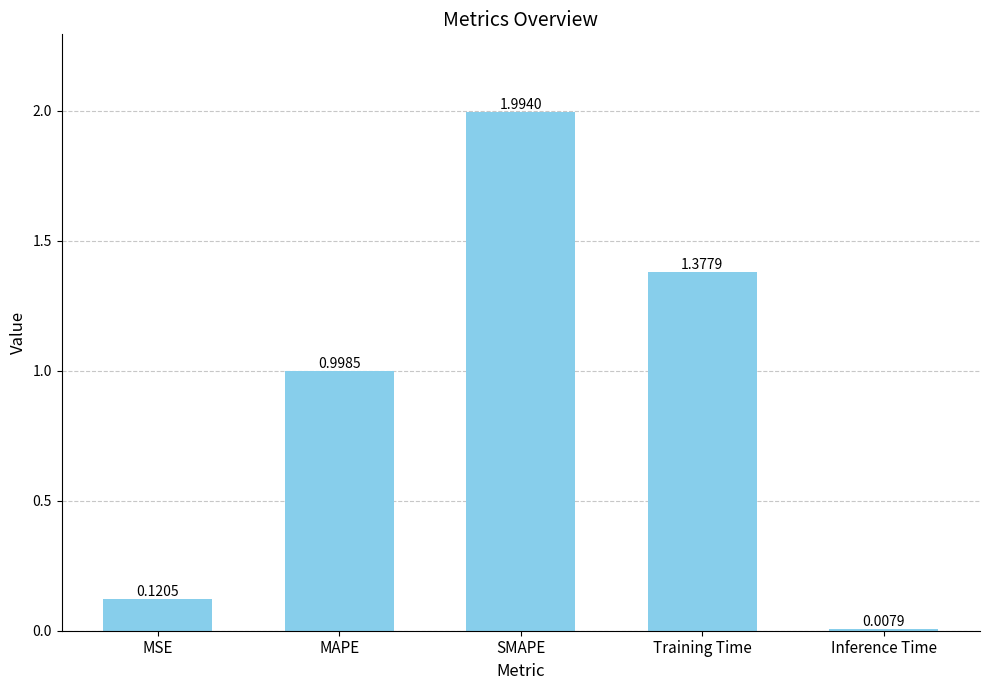

What position from the left is MSE?

1